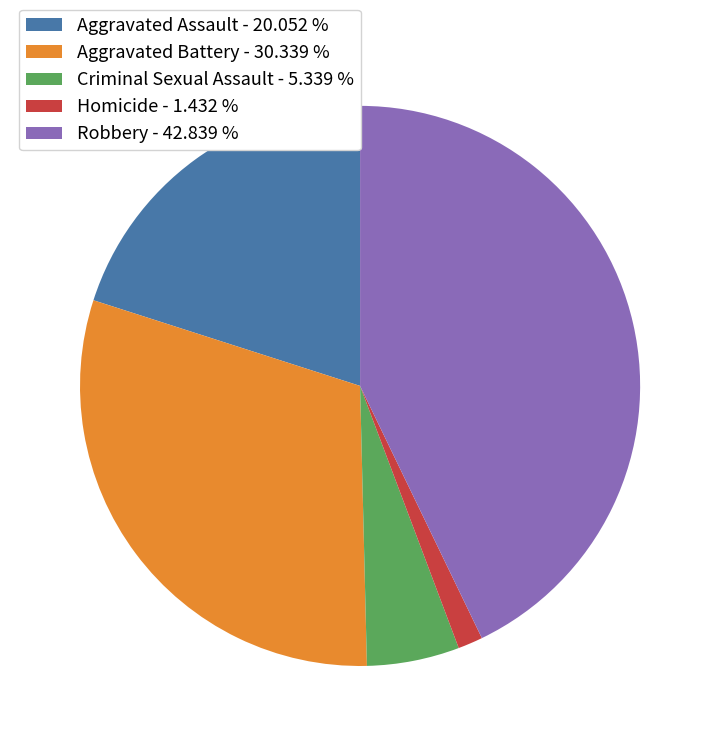

Is the sum of Homicide and Robbery greater than half?

No